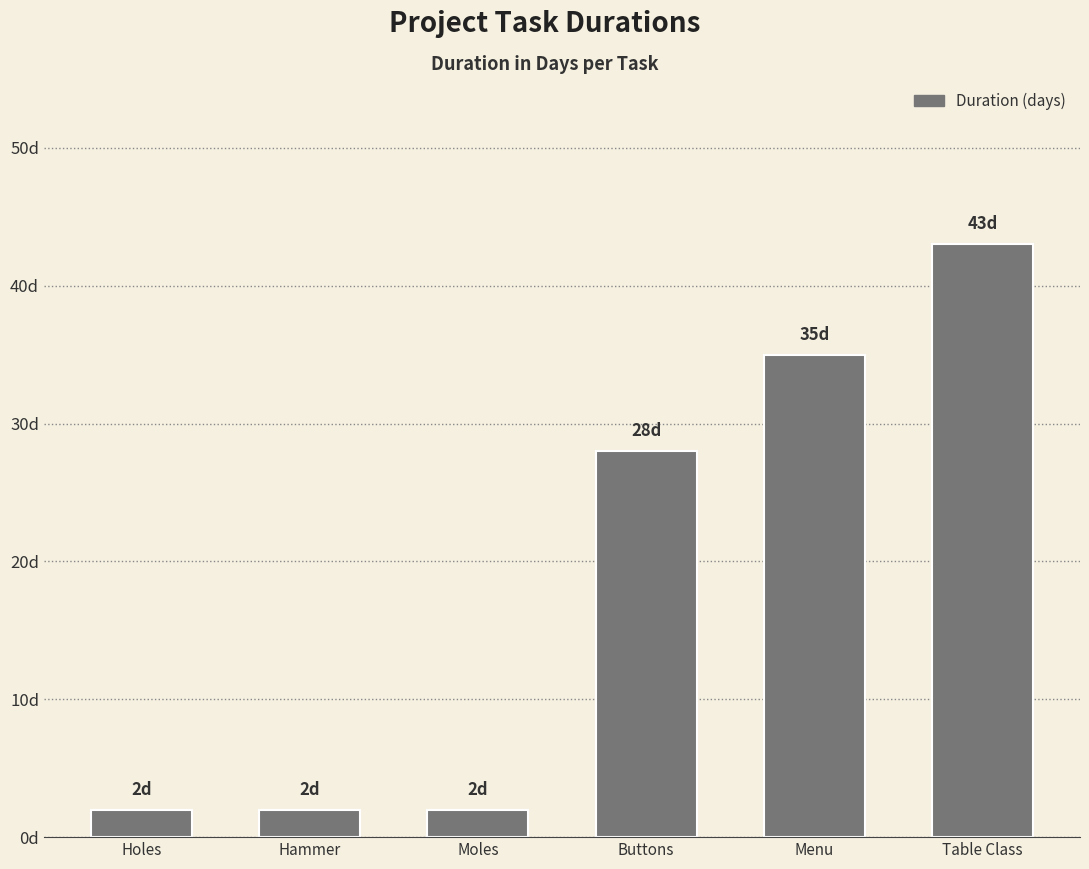

Rank the categories by value from highest to lowest.

Table Class, Menu, Buttons, Holes, Hammer, Moles